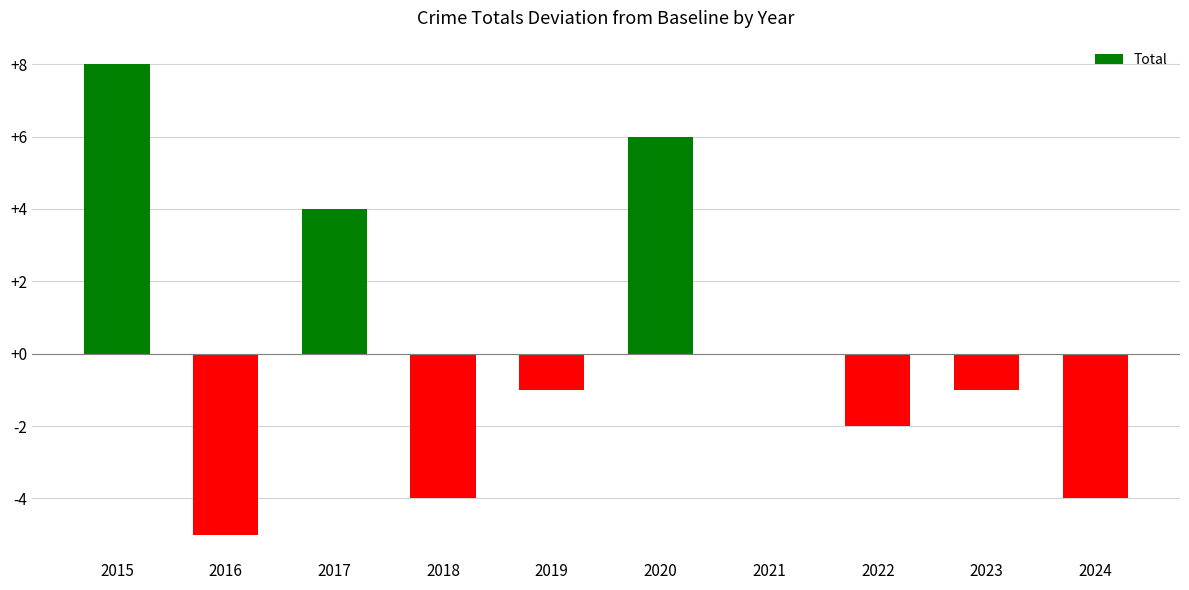

Count the number of data series in this chart.

1